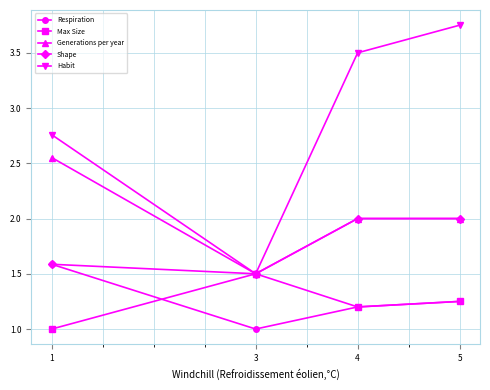

What is the value of the Shape point at the 4th from the left?

2.0